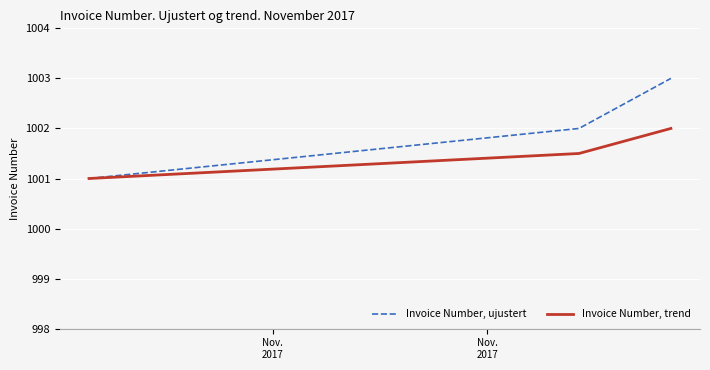

Which series has the largest total across all categories?

Invoice Number, ujustert